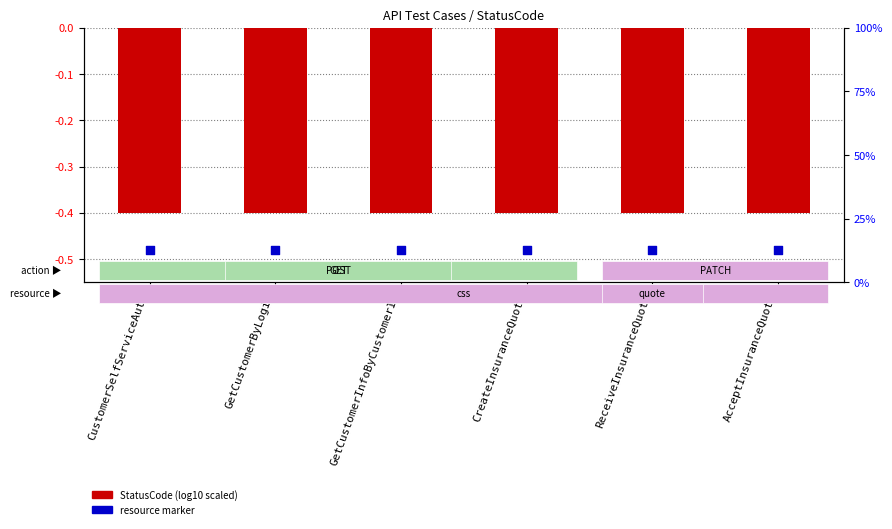

Is the value of StatusCode (scaled) at ReceiveInsuranceQuote greater than the value of Resource: css/quote at GetCustomerInfoByCustomerId?

Yes